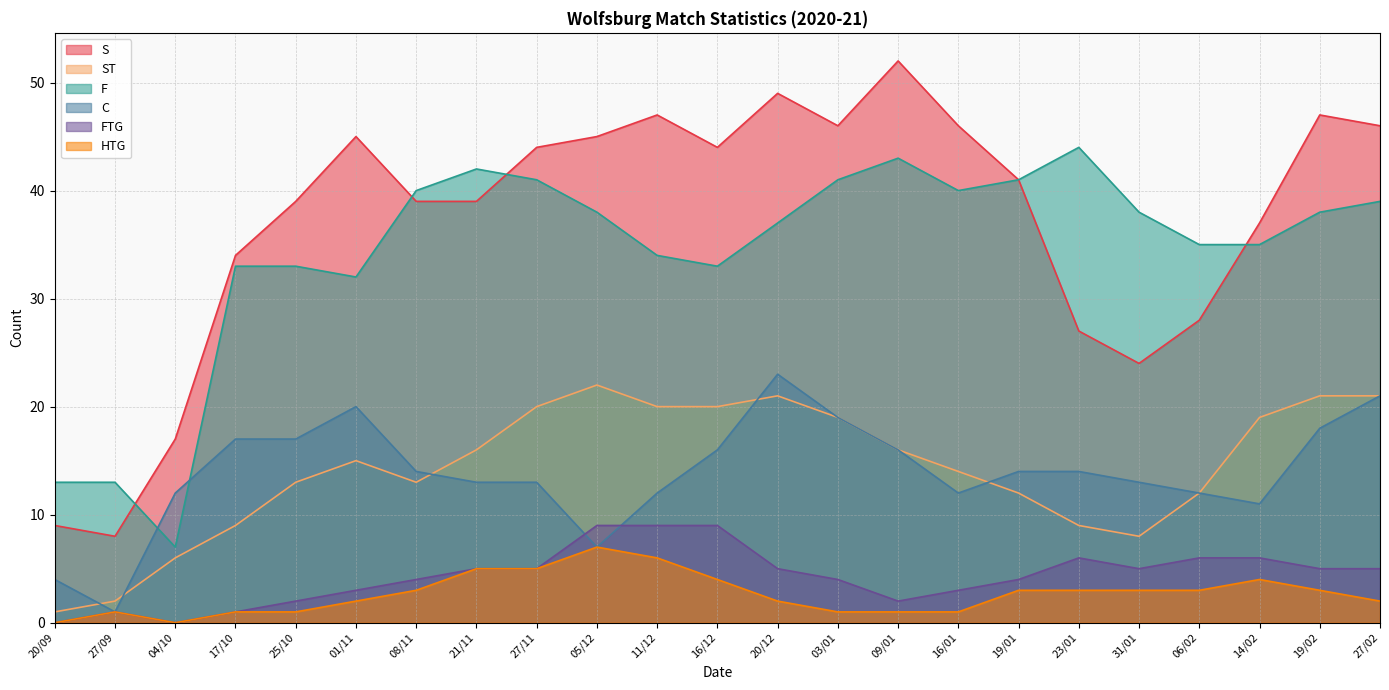

True or false: F has a value of 24 at 19/02.

False